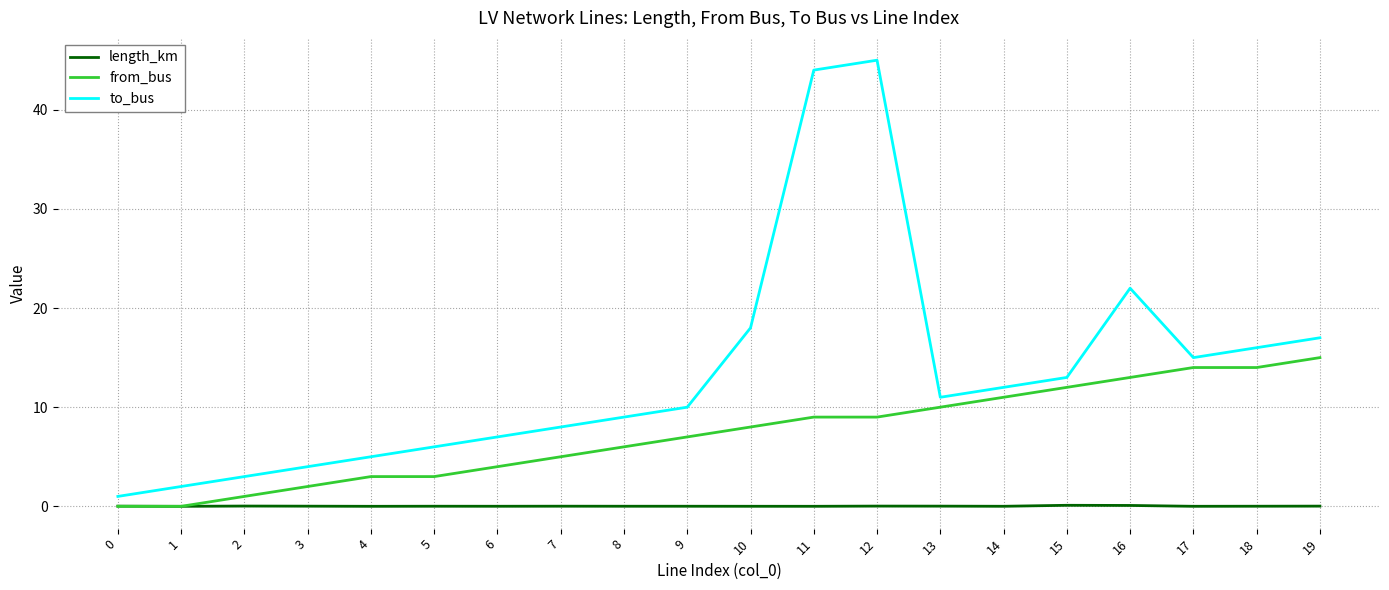

What is the difference between the from_bus values at 16 and 9?

6.0